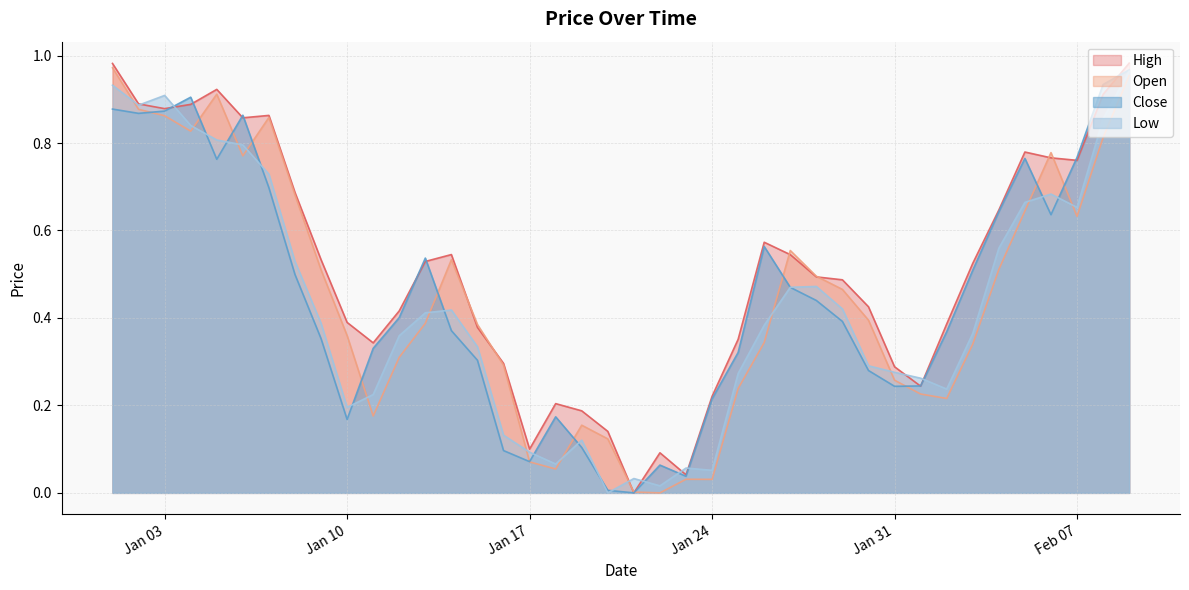

What are all the series names shown in the legend?

High, Open, Close, Low